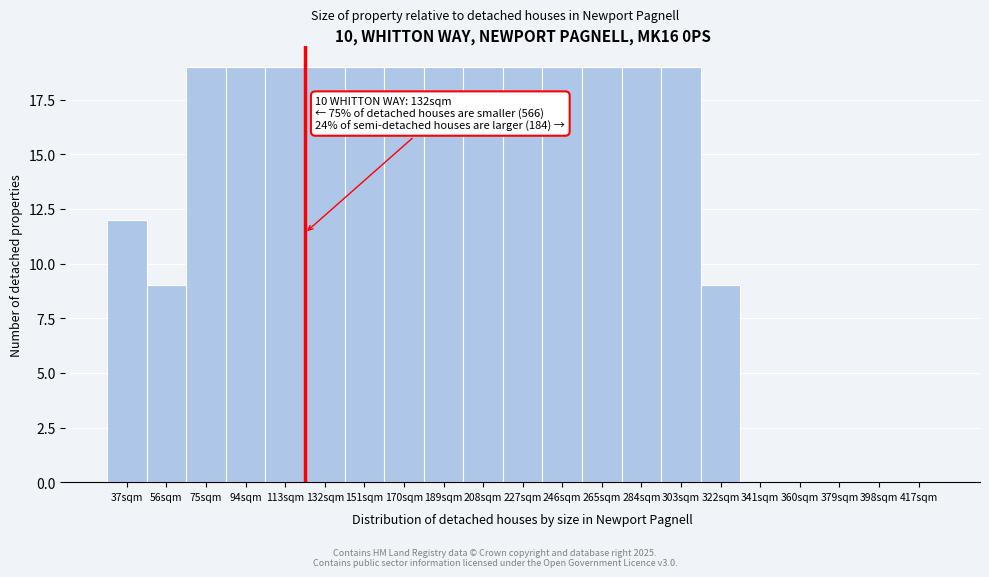

Reading left to right, transcribe all the data shown in this chart.

37sqm=12	56sqm=9	75sqm=19	94sqm=19	113sqm=19	132sqm=19	151sqm=19	170sqm=19	189sqm=19	208sqm=19	227sqm=19	246sqm=19	265sqm=19	284sqm=19	303sqm=19	322sqm=9	341sqm=0	360sqm=0	379sqm=0	398sqm=0	417sqm=0